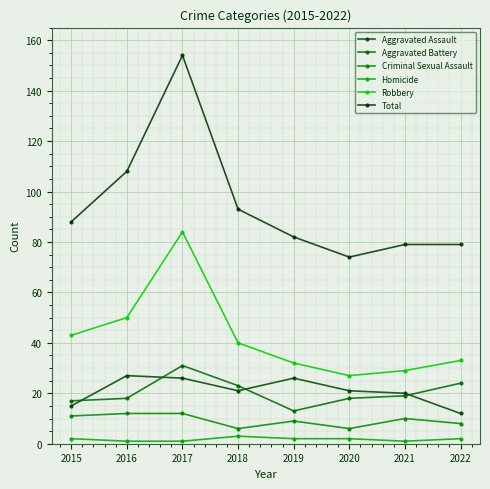

What is the value of the Aggravated Battery point at the 3rd from the left?

31